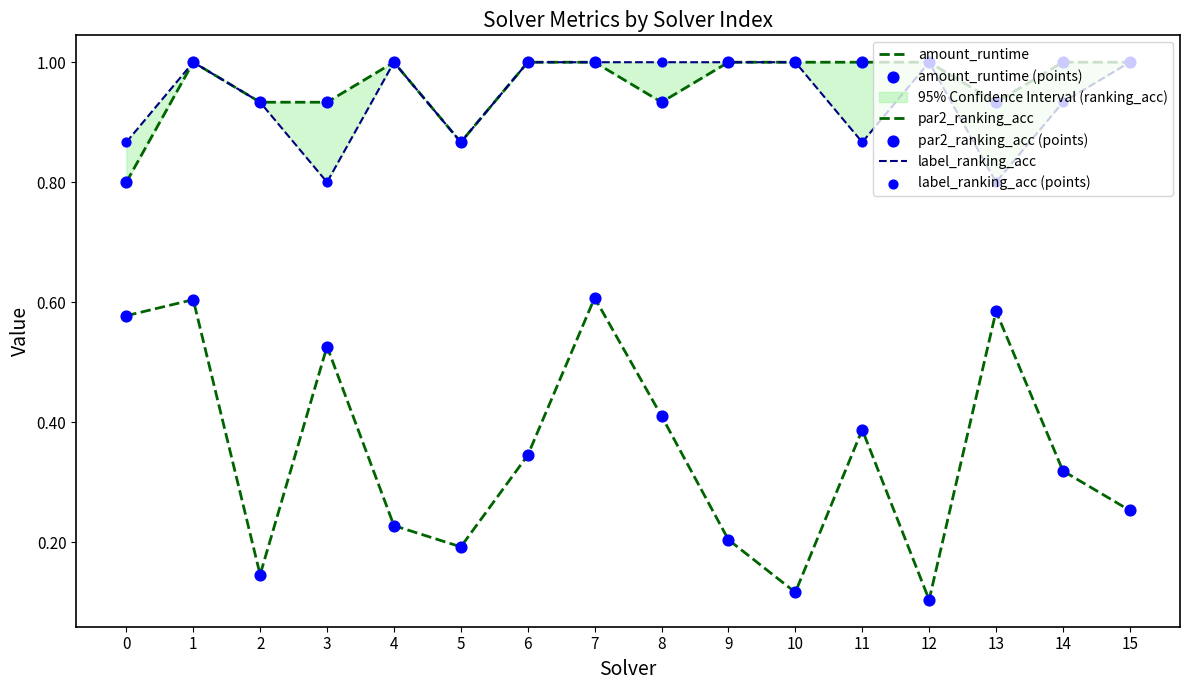

What are all the series names shown in the legend?

amount_runtime, par2_ranking_acc, label_ranking_acc, amount_runtime (points), par2_ranking_acc (points), label_ranking_acc (points)